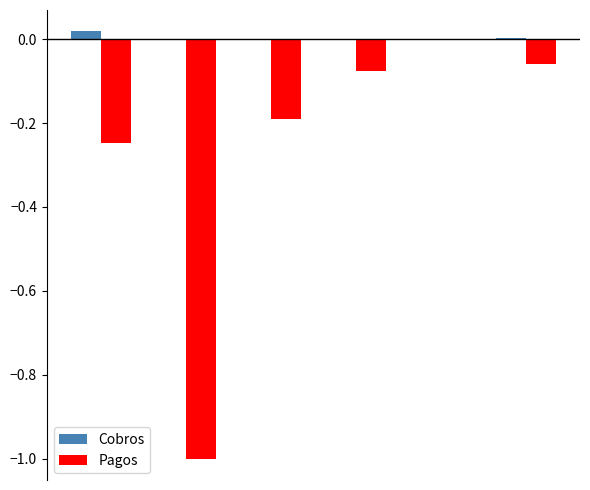

Which series has the largest total across all categories?

Cobros